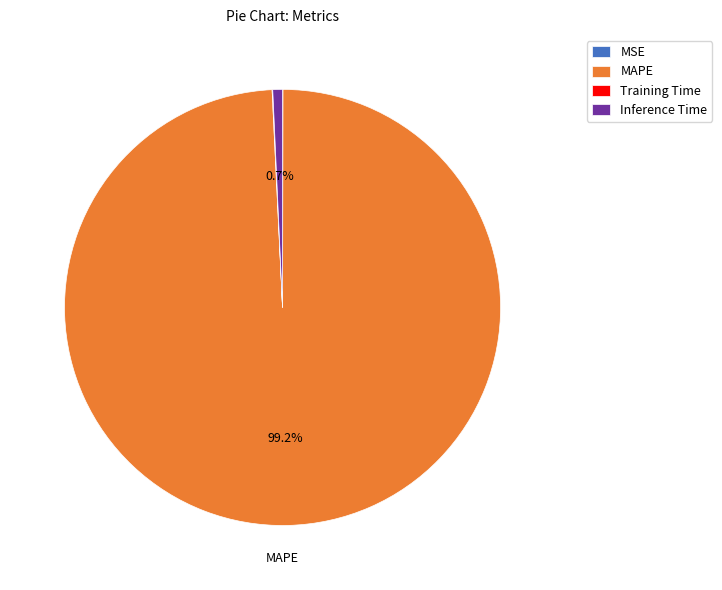

To the nearest percent, what is the difference between the largest and smallest slice percentages?

99%